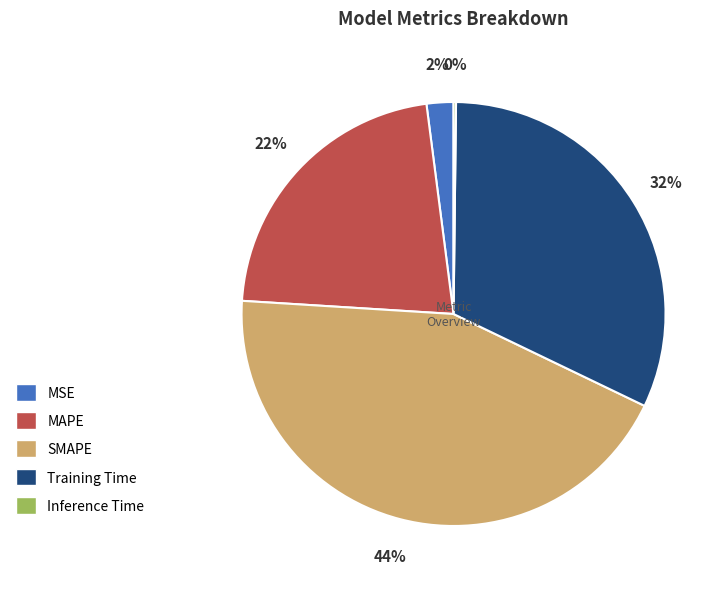

To the nearest percent, what is the average slice percentage?

20%